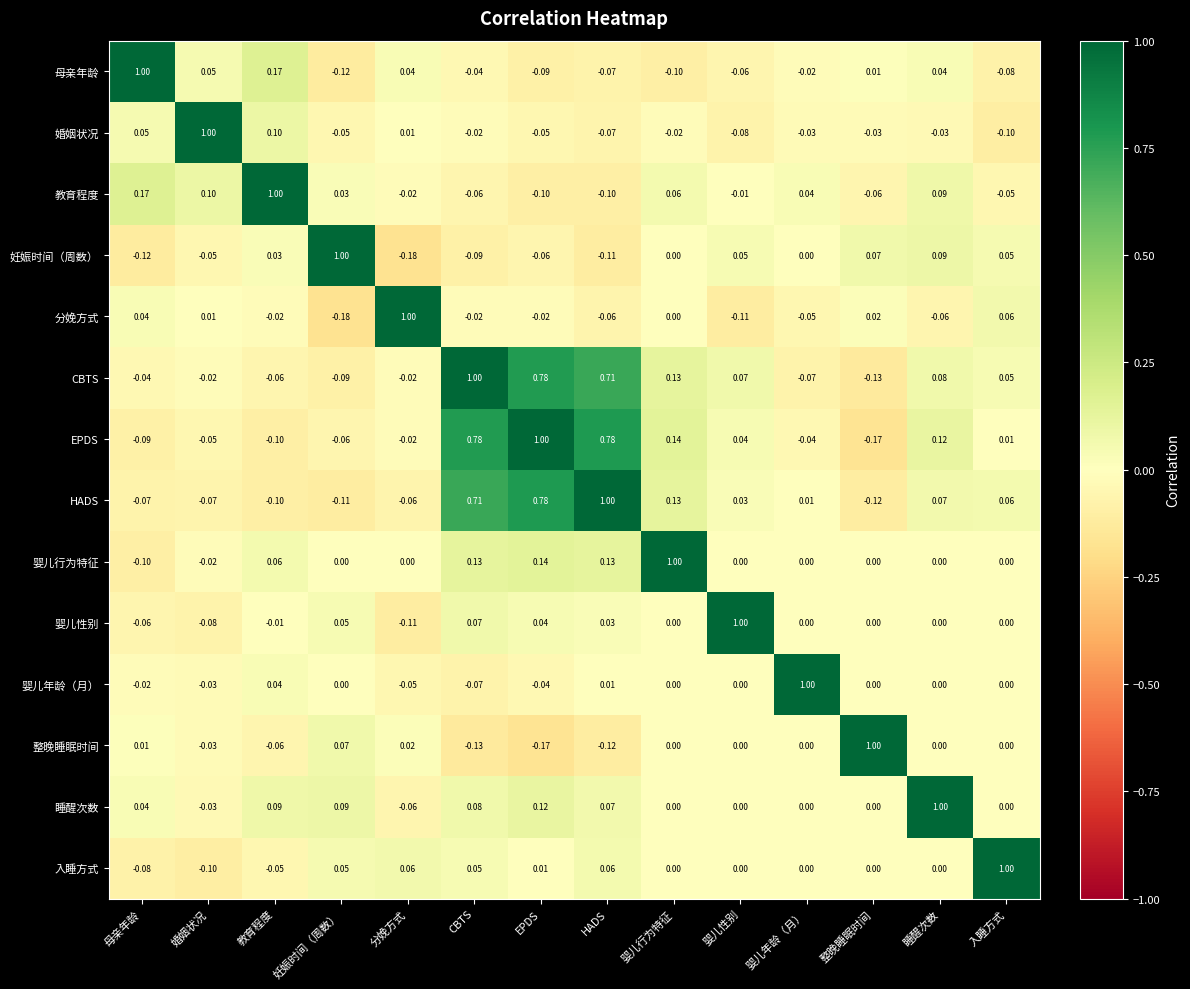

At which label does 婴儿性别 reach its peak?

婴儿性别